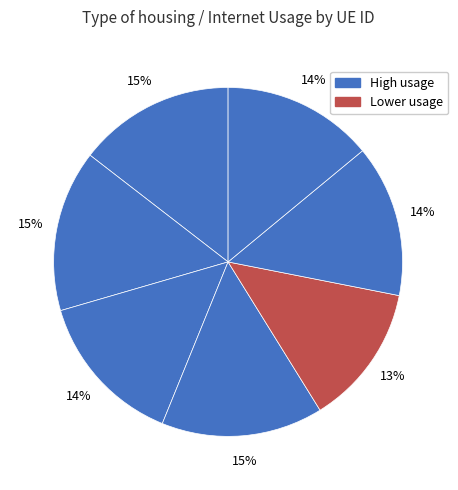

Is there any slice that represents more than half of the pie?

No